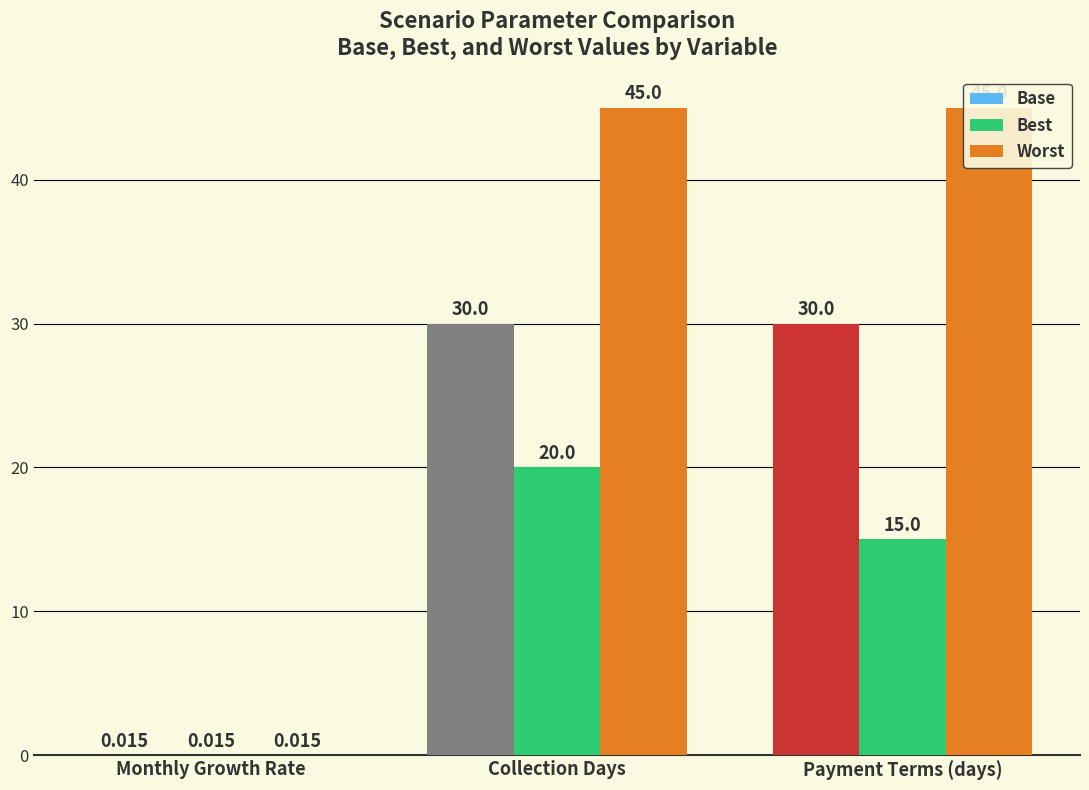

How many categories are shown in the chart?

3